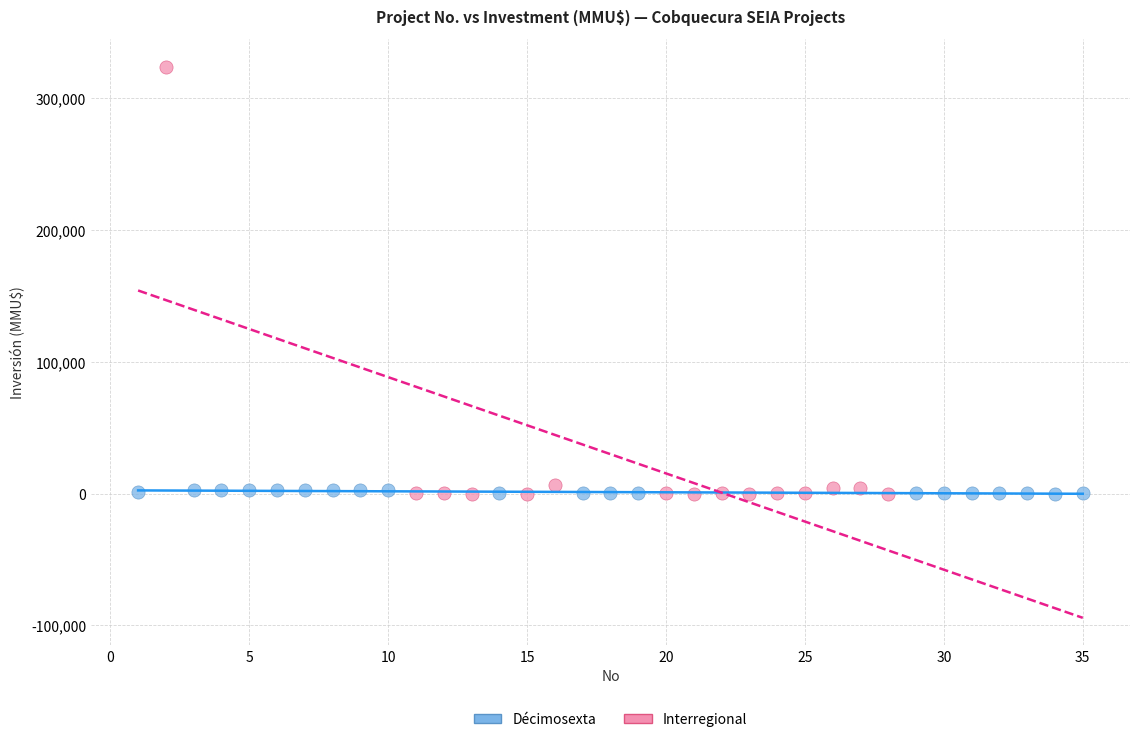

Which series reaches the maximum Y coordinate?

Interregional